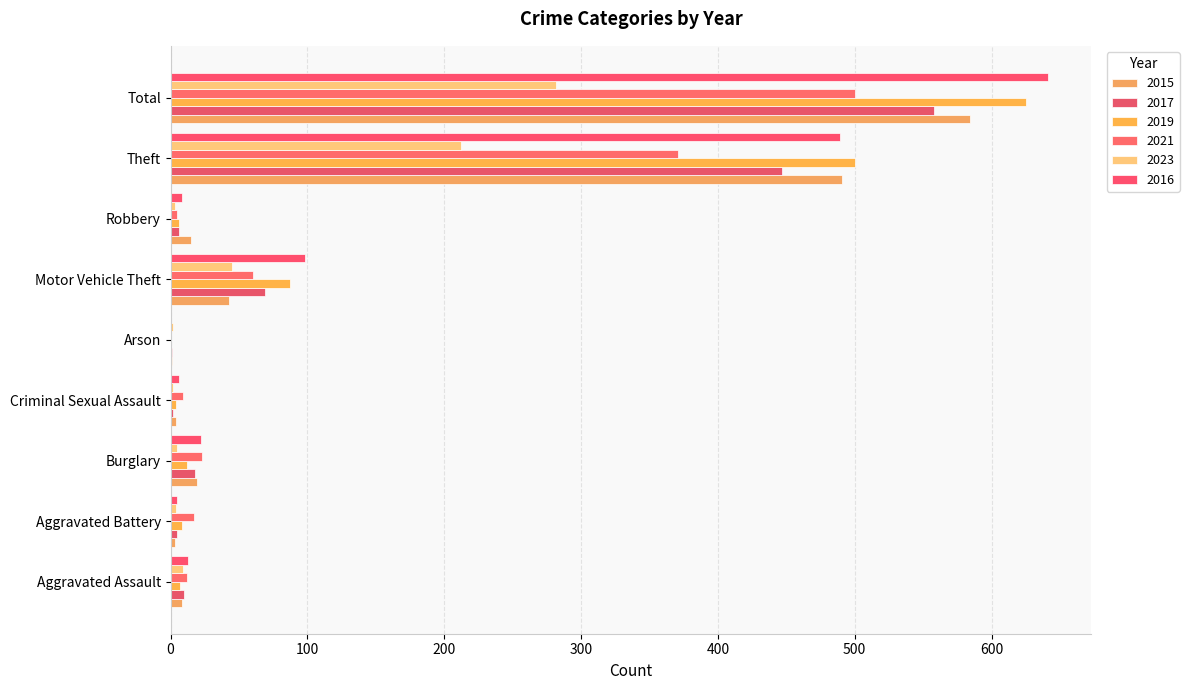

How many categories are shown in the chart?

9